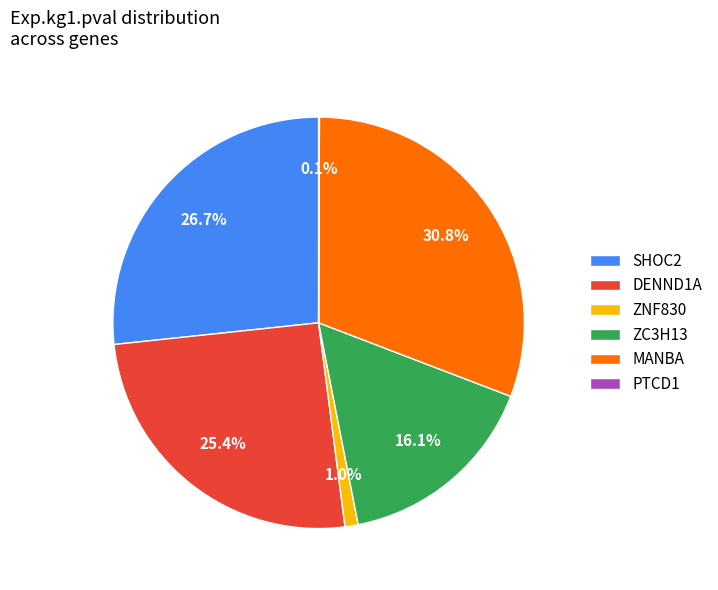

Does ZC3H13 account for over 50% of the chart?

No